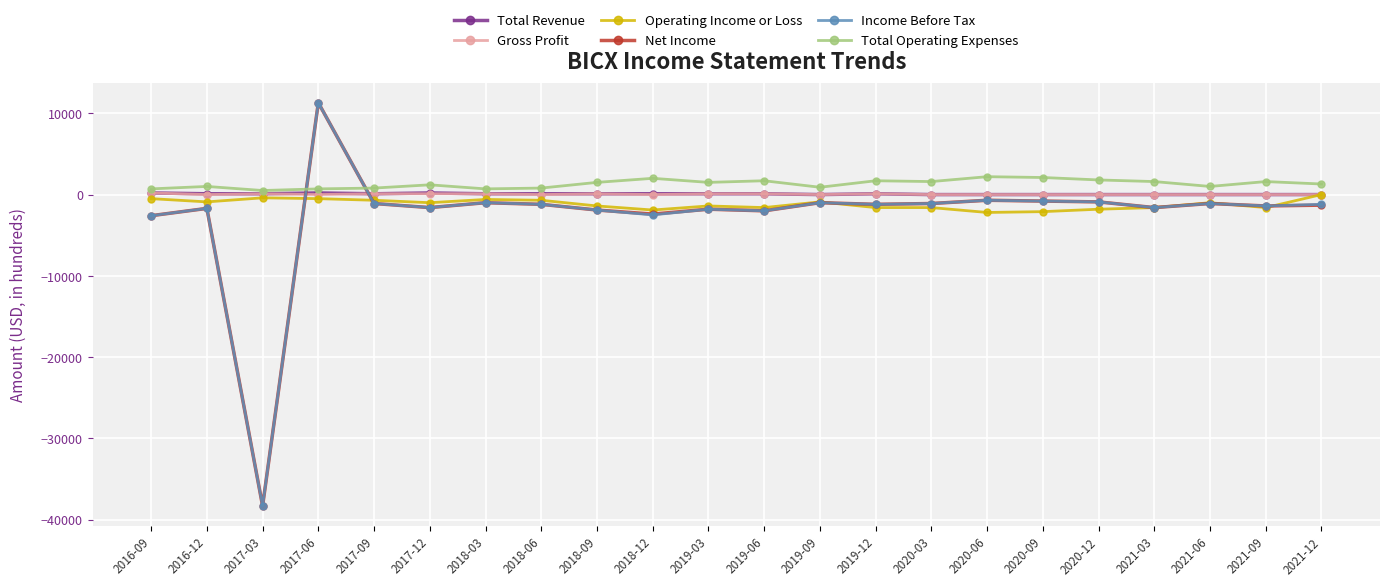

The value of Total Operating Expenses at 2018-09 is 1500. True or false?

True